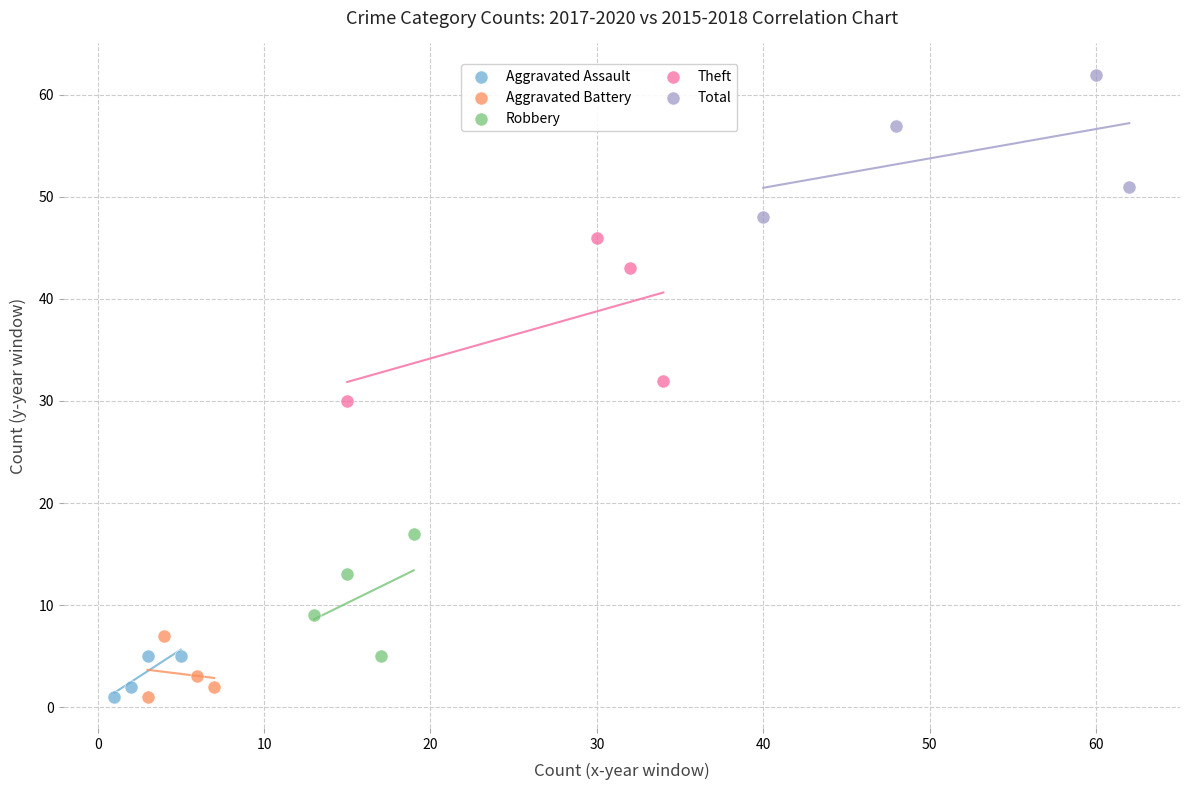

What are all the series names shown in the legend?

Aggravated Assault, Aggravated Battery, Robbery, Theft, Total